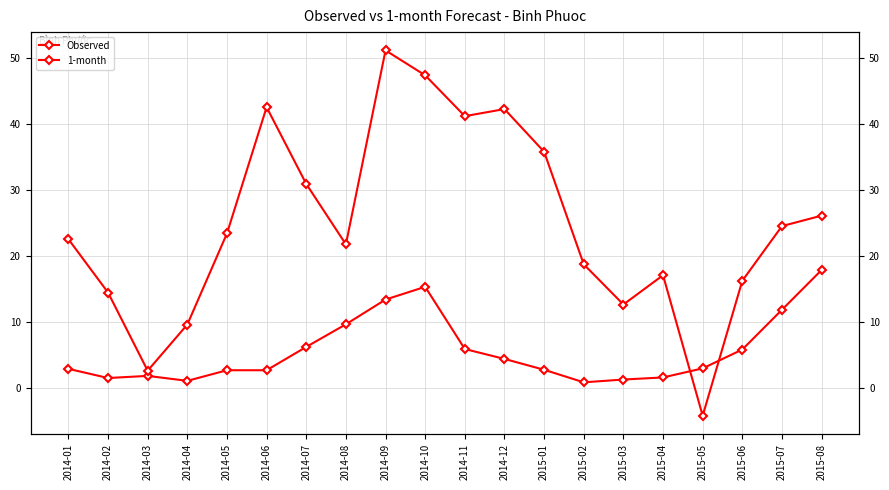

What is the smallest value displayed?

-4.2